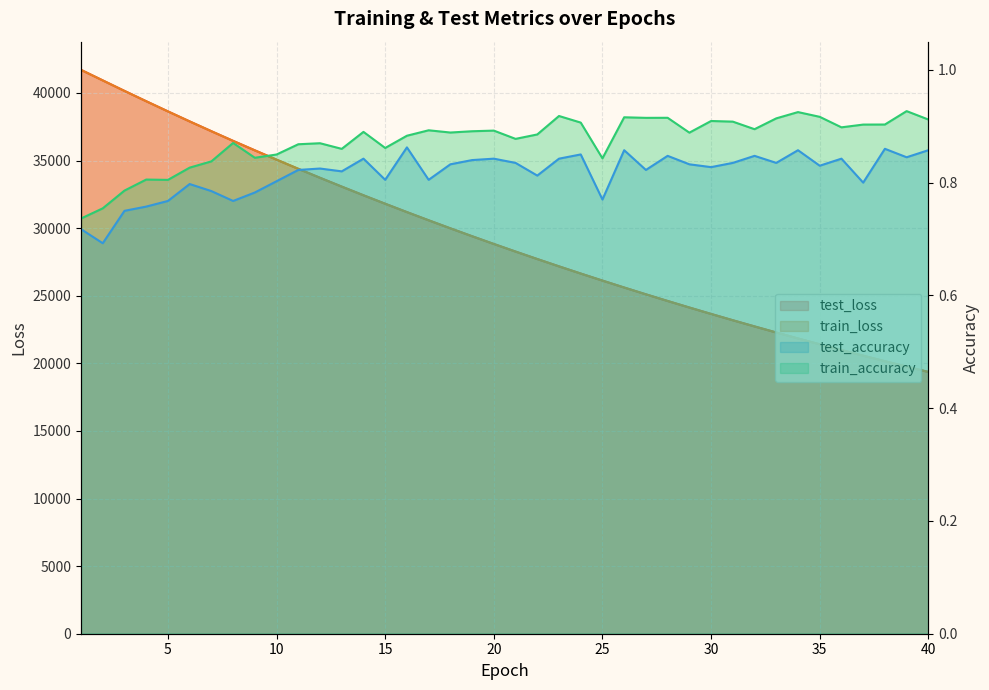

Which series has the largest total across all categories?

test_loss